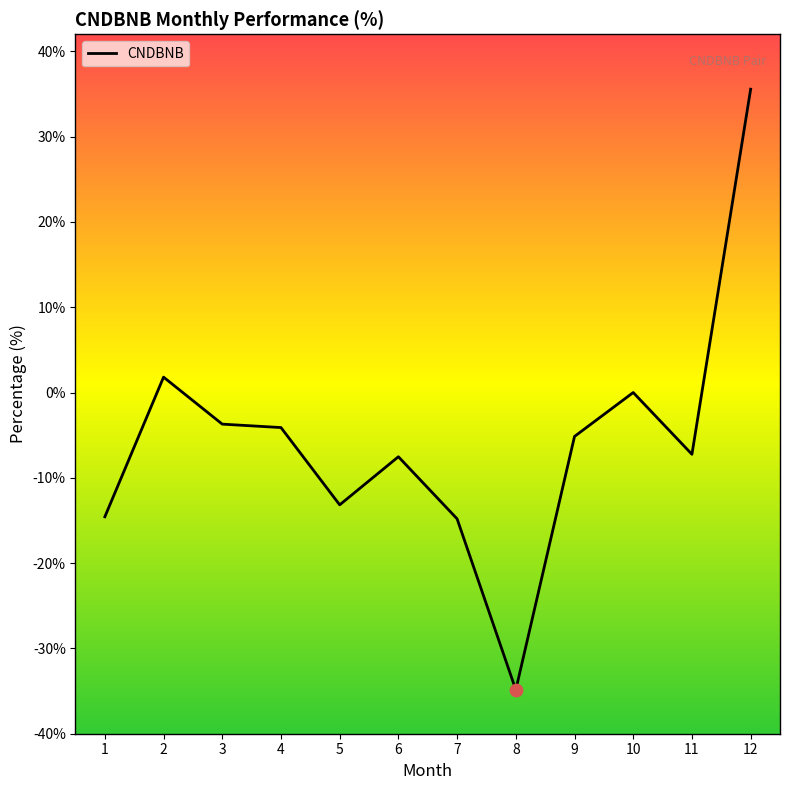

Which has a higher value, 1 or 6?

6